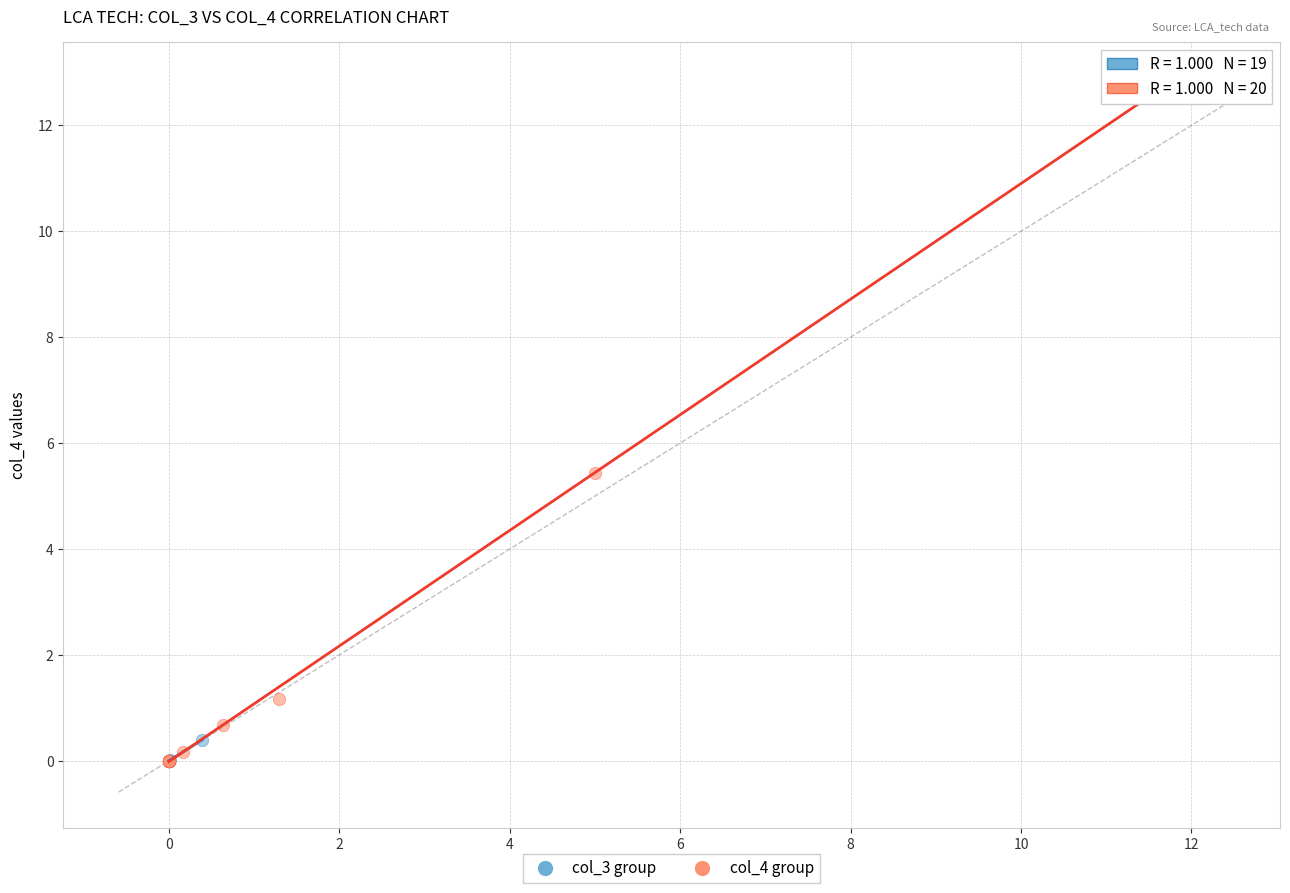

What are all the series names shown in the legend?

col_3 group, col_4 group